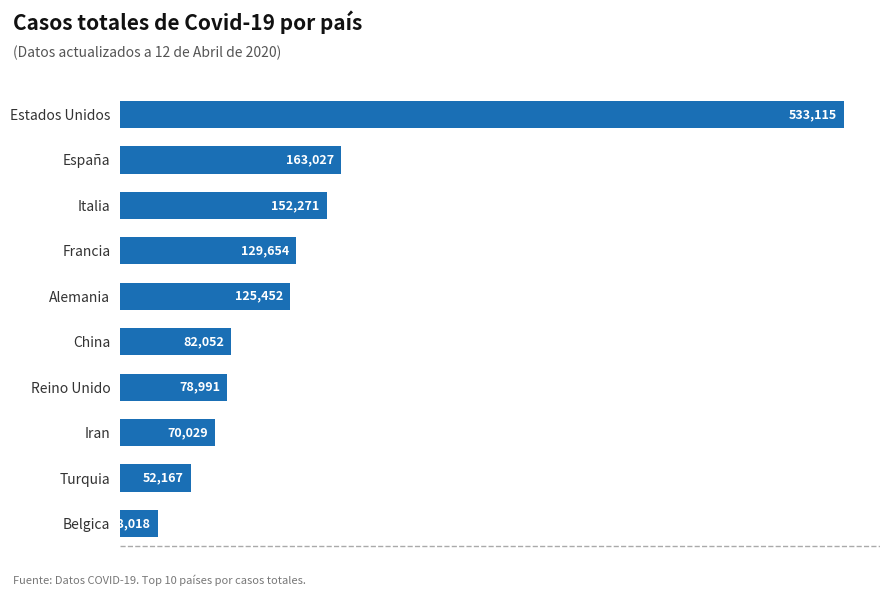

Count the number of data series in this chart.

1